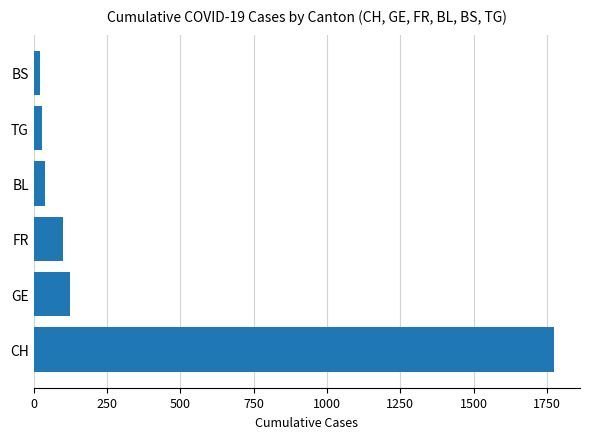

What is the sum of all values?

2083